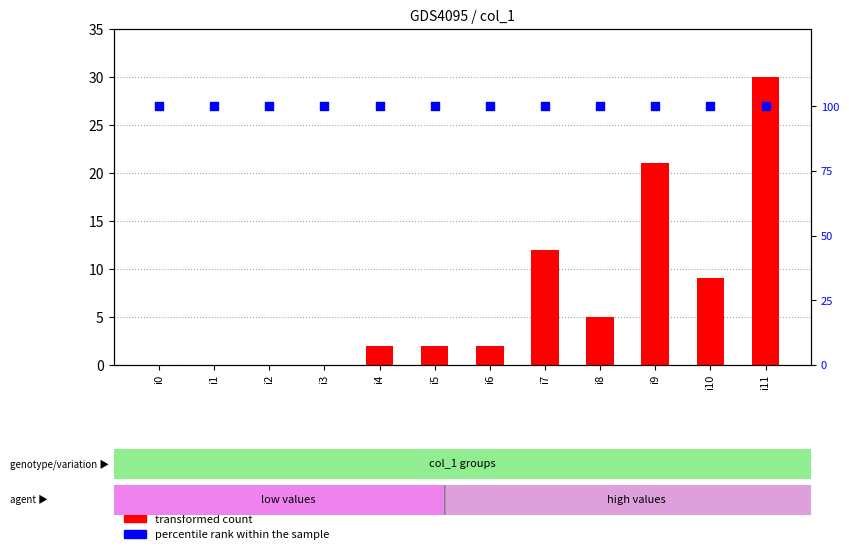

What are all the series names shown in the legend?

transformed count, percentile rank within the sample